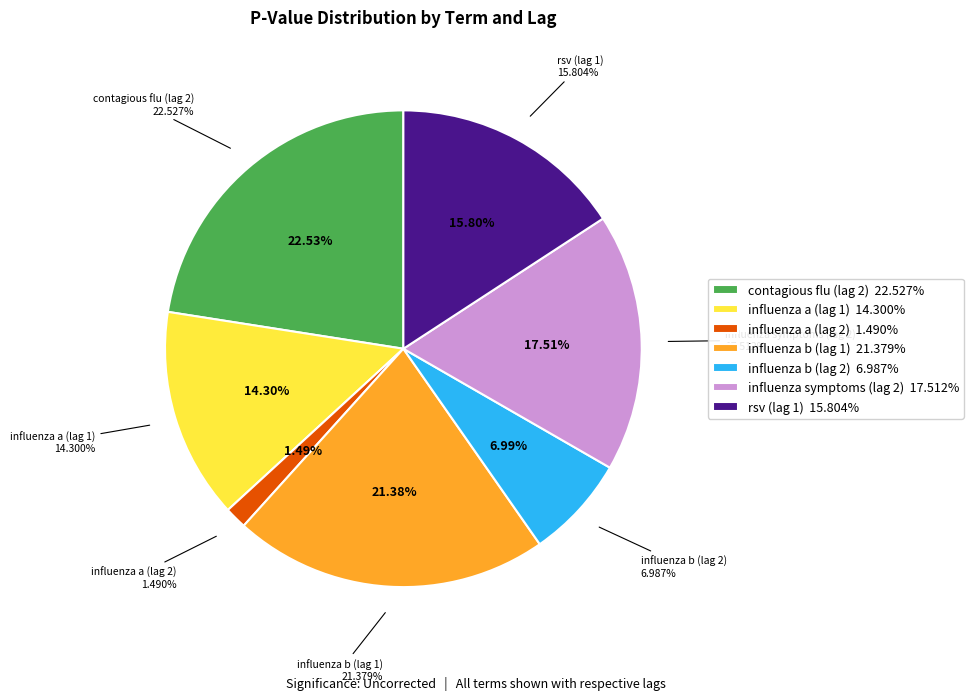

What percentage is NOT represented by influenza symptoms (lag 2)?

82.5%